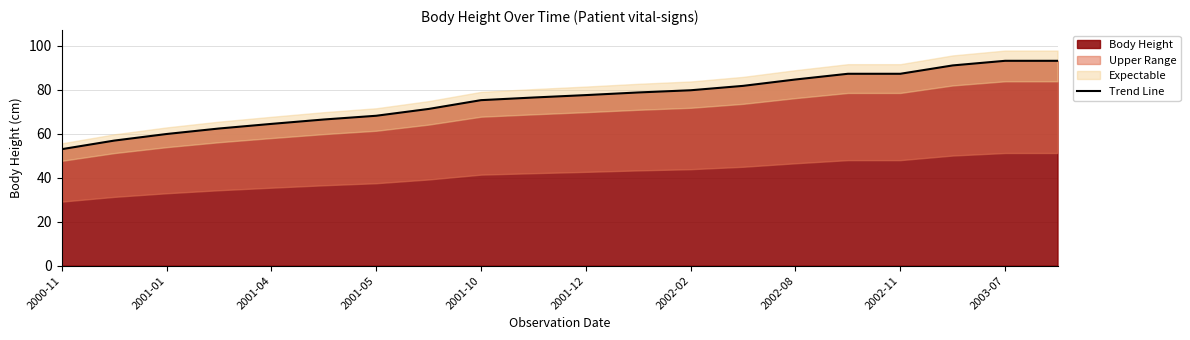

What is the value of the 6th point from the left?

66.5